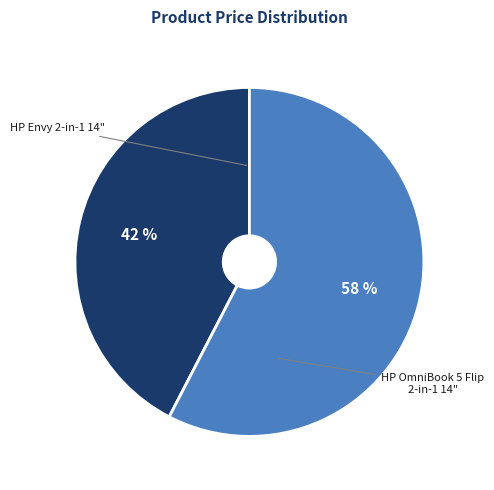

To the nearest percent, what is the average slice percentage?

50%